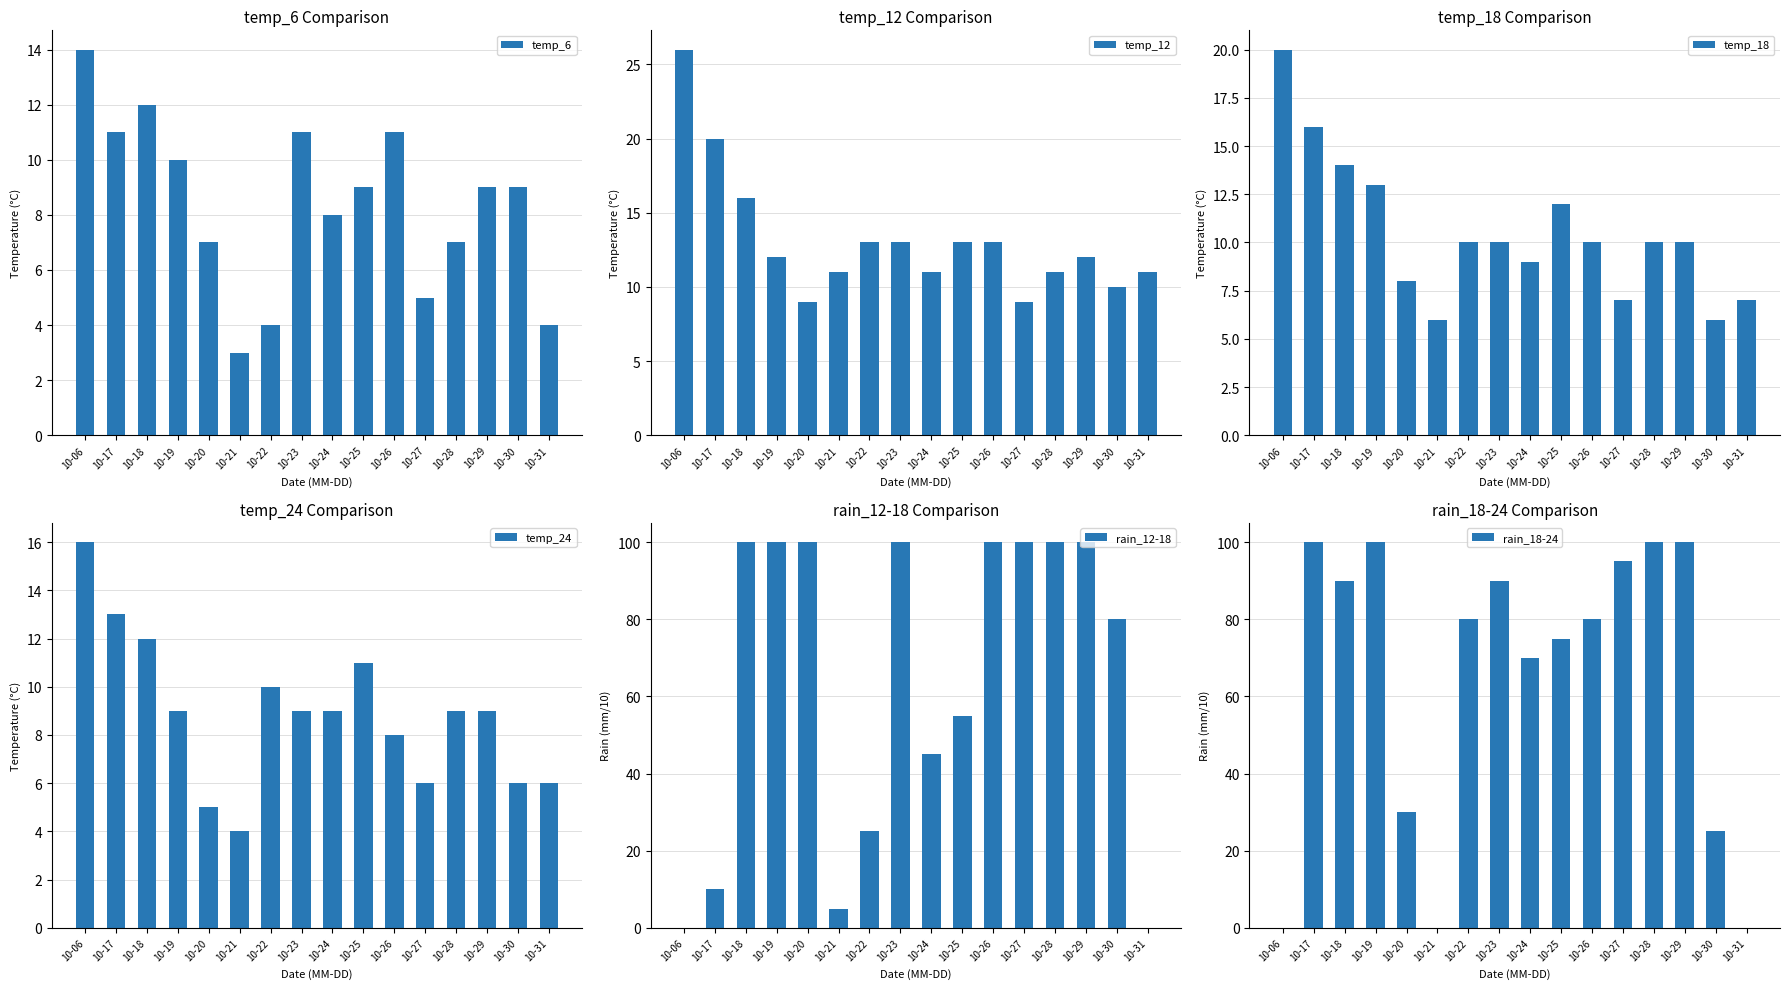

Between 10-30 and 10-20, which is larger?

10-30